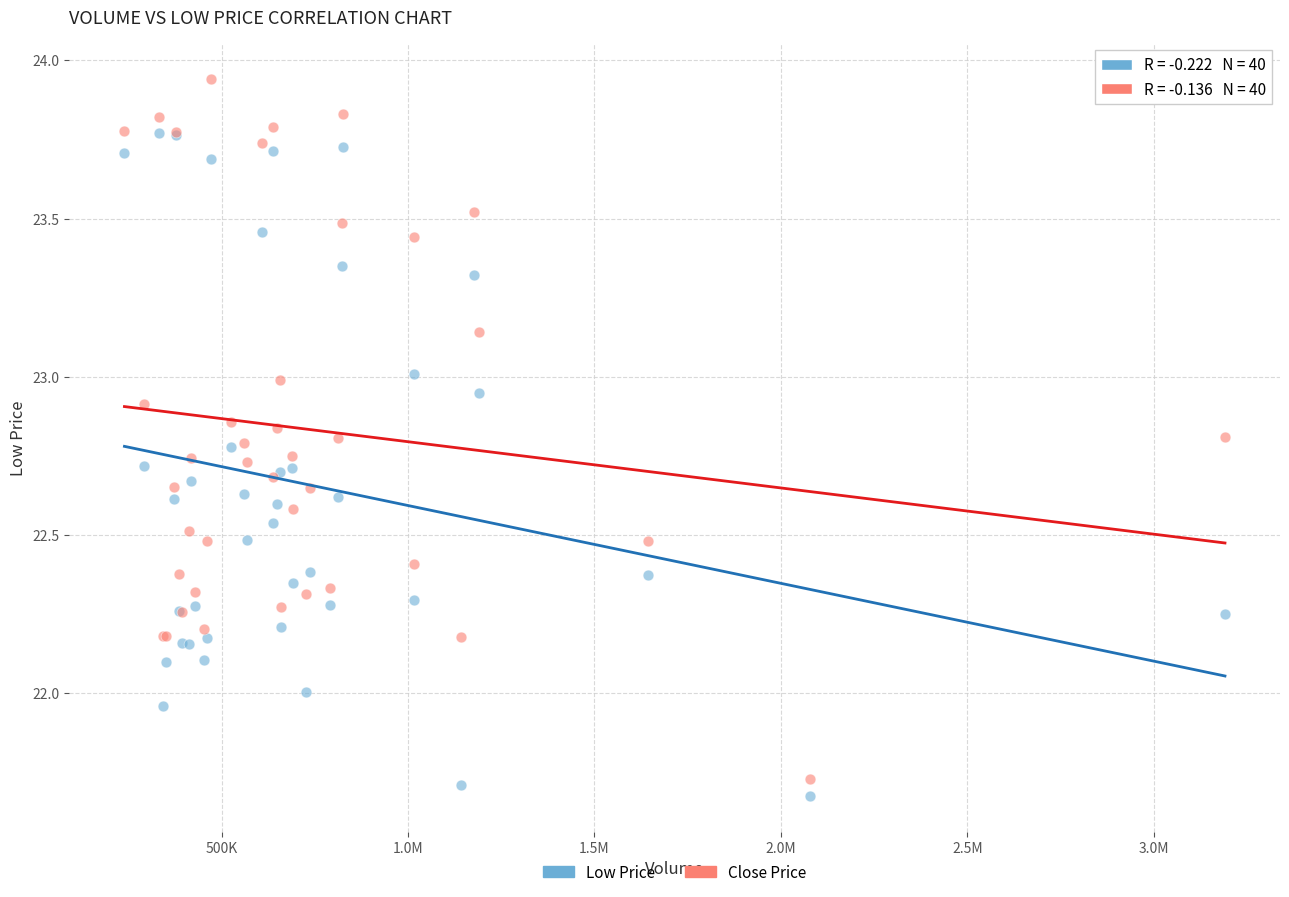

What is the X range (max minus min) for the scatter plot?

2951138.0